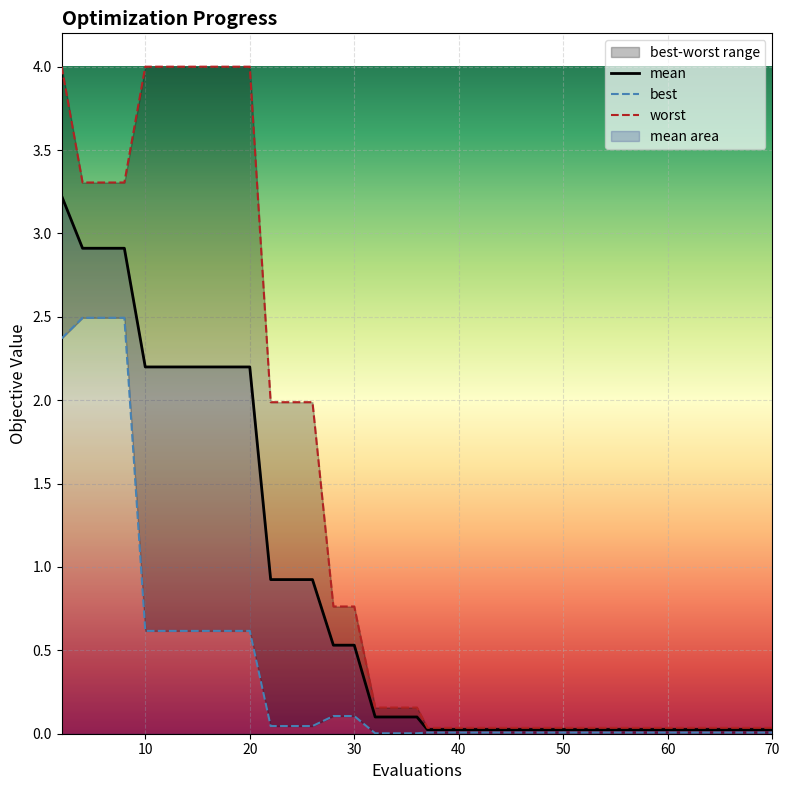

True or false: mean and worst intersect in this chart.

False